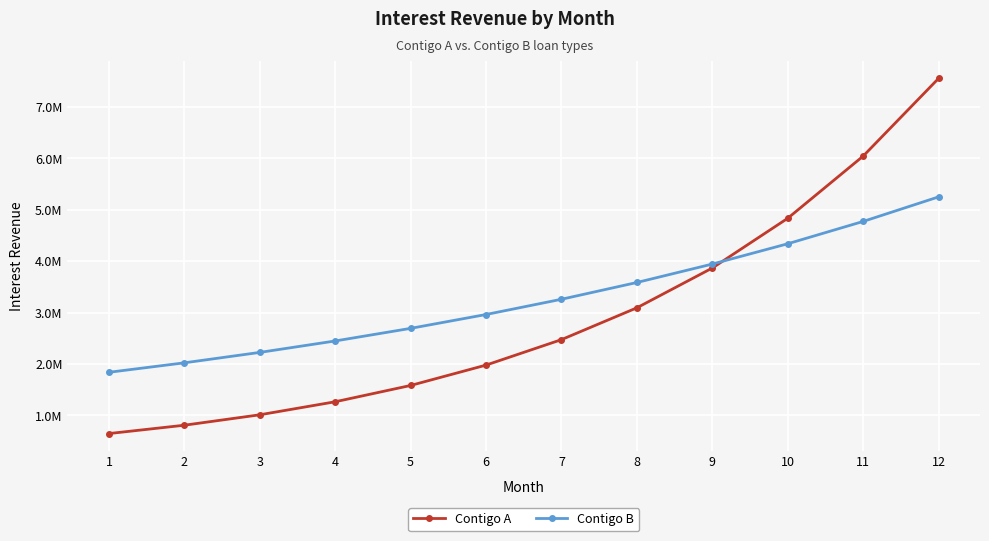

At which label does Contigo B reach its peak?

12